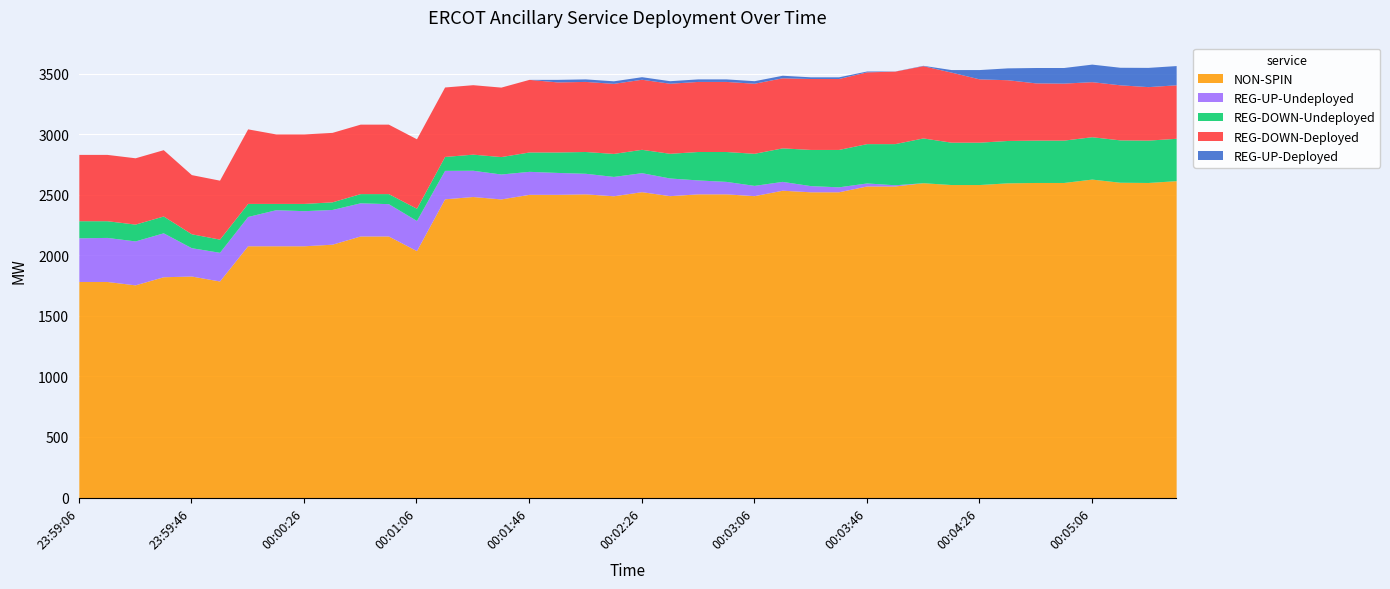

Reading left to right, extract all data points from this chart.

NON-SPIN: 1785	1785	1757	1824	1830	1789	2080	2080	2080	2093	2161	2161	2040	2468	2487	2467	2505	2505	2509	2493	2527	2494	2509	2509	2494	2539	2526	2526	2574	2574	2601	2586	2586	2600	2603	2603	2631	2605	2603	2618
REG-UP-Undeployed: 361	364	363	363	234	237	242	298	290	287	274	267	249	235	217	206	190	181	170	160	157	146	115	103	85	73	51	41	25	10	0	0	0	0	0	0	0	0	0	0
REG-DOWN-Undeployed: 141	138	139	139	115	109	108	52	60	63	76	83	101	115	133	144	160	169	180	190	193	204	235	247	265	277	299	309	325	340	370	350	350	350	350	350	350	350	350	350
REG-DOWN-Deployed: 548	548	548	548	489	487	616	574	574	574	574	574	574	574	574	574	600	579	579	579	579	579	579	579	579	579	586	586	593	599	597	579	523	502	473	471	455	455	442	442
REG-UP-Deployed: 0	0	0	0	0	0	0	0	0	0	0	0	0	0	0	0	0	21	21	21	21	21	21	21	21	21	14	14	7	1	3	21	77	98	127	129	145	145	159	159